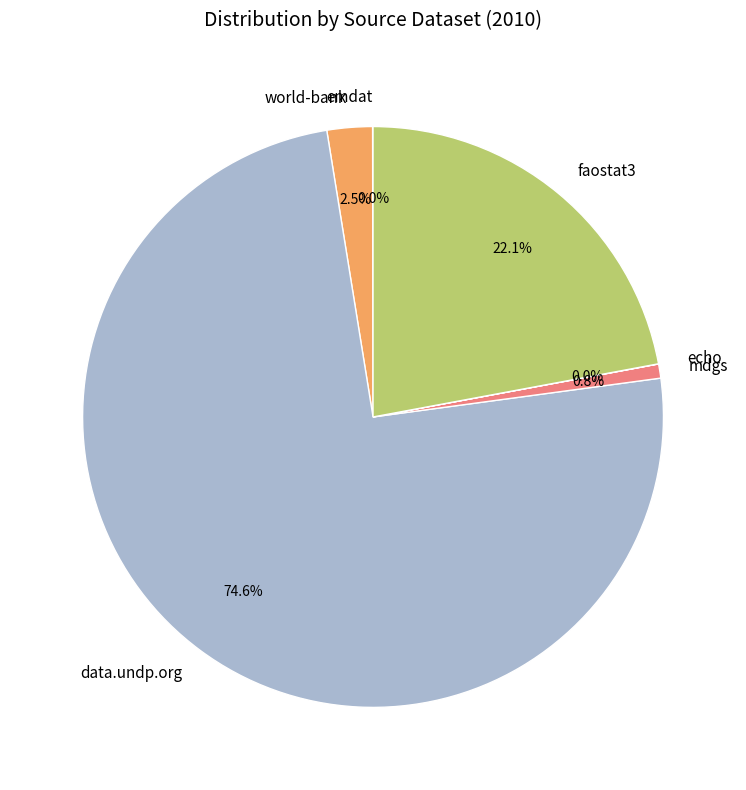

What is the largest slice in the pie chart?

data.undp.org